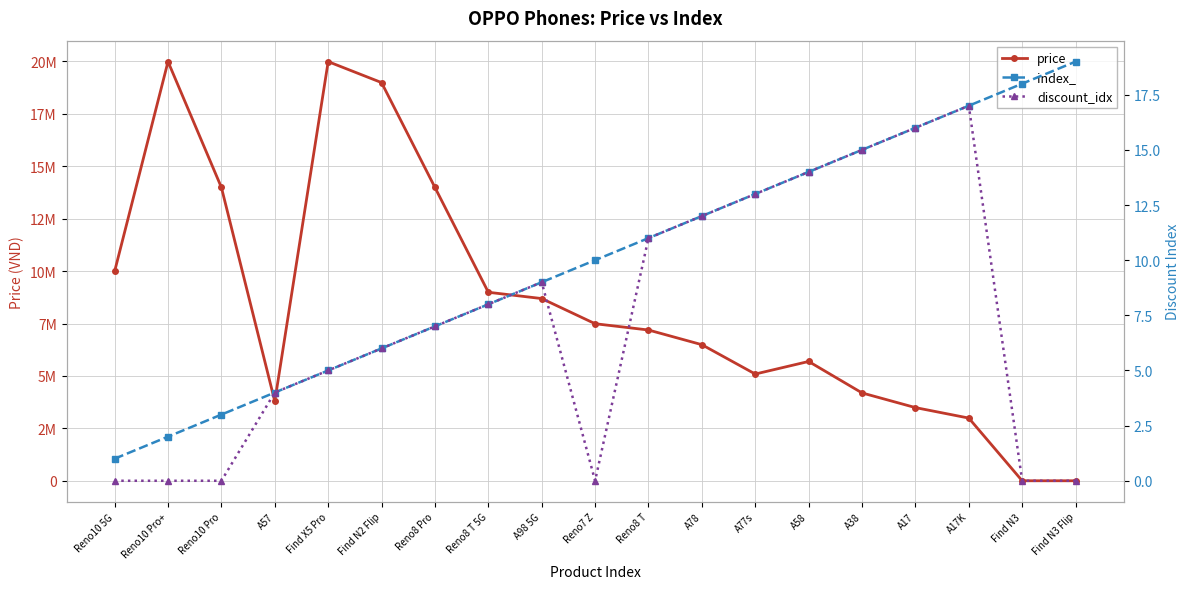

True or false: discount_idx and price intersect in this chart.

False